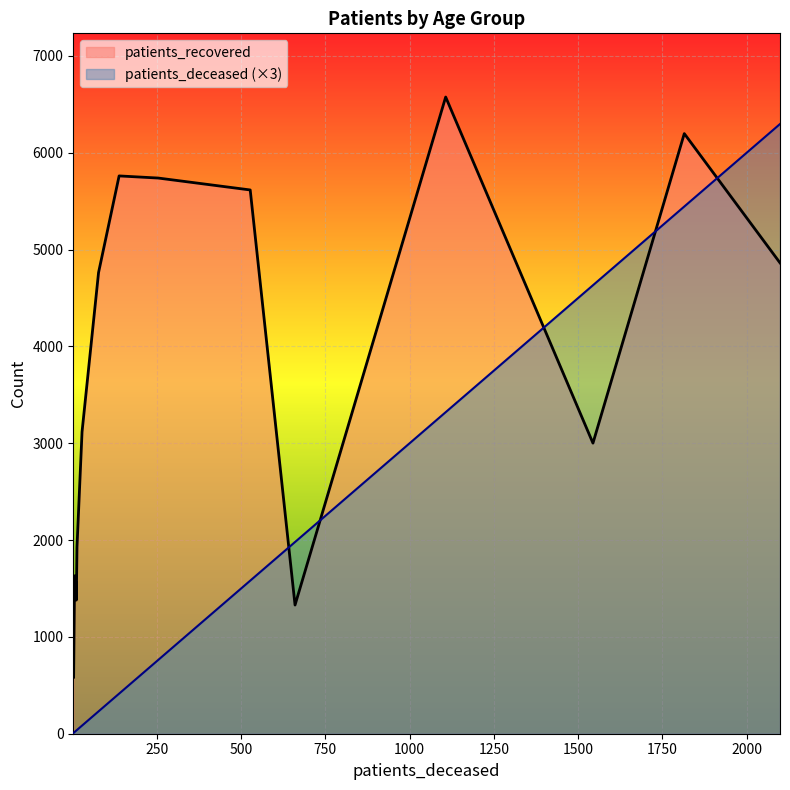

How many lines are shown in the chart?

2